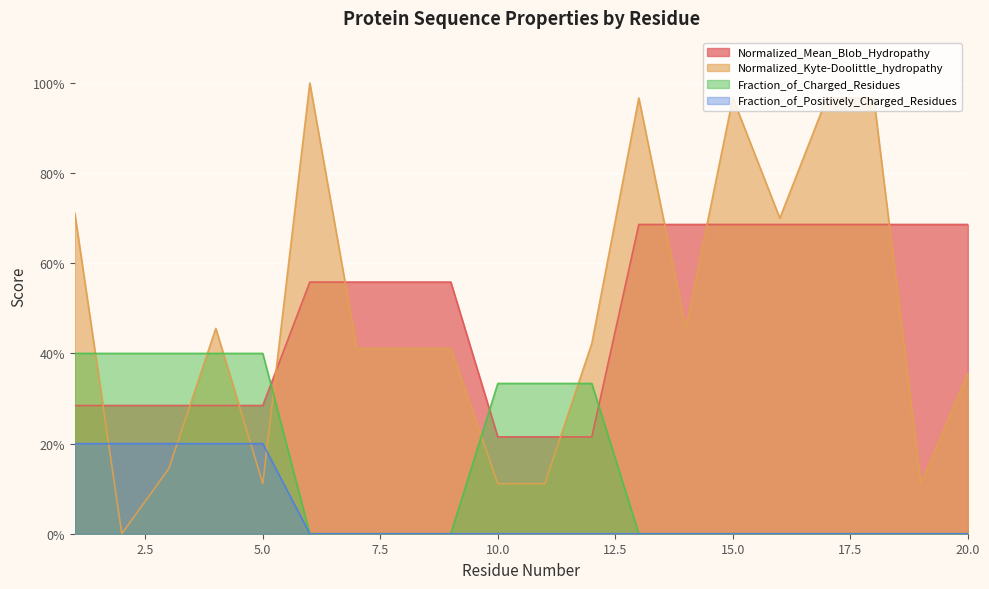

What is the difference between the maximum and minimum values in the Fraction_of_Charged_Residues series?

0.4